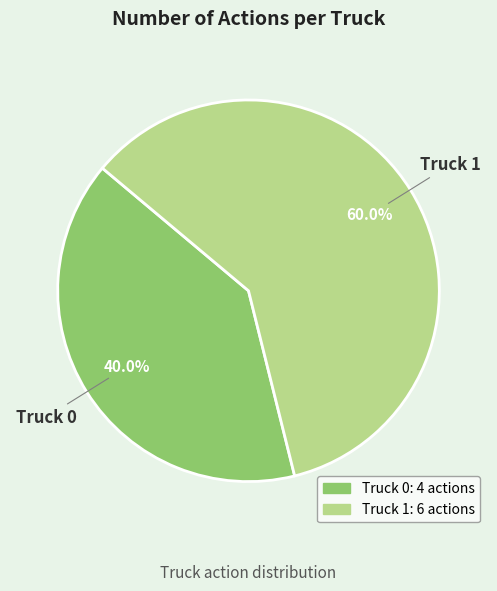

To the nearest percent, what percentage of the pie is Truck 0?

40%